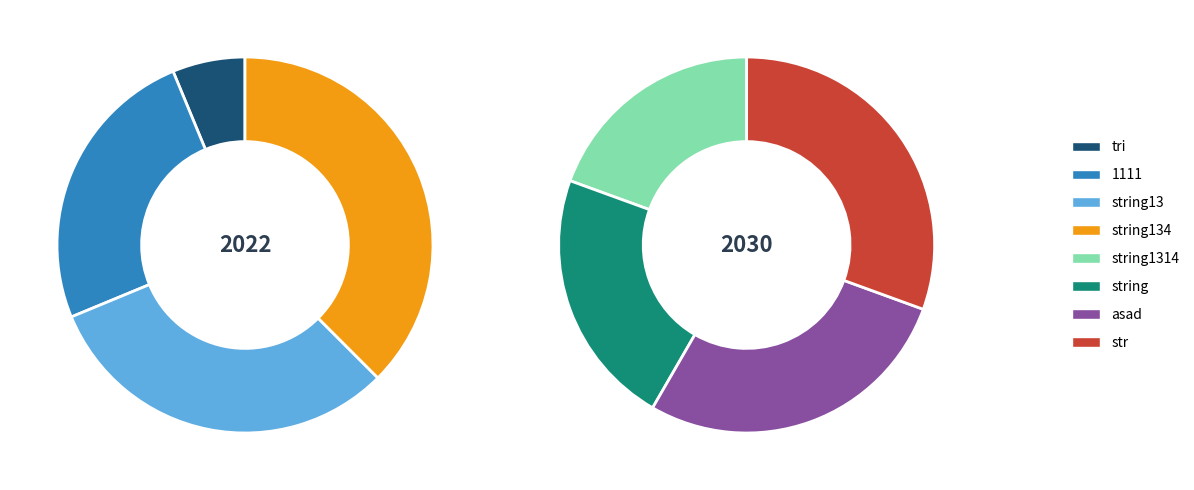

Does asad account for over 50% of the chart?

No